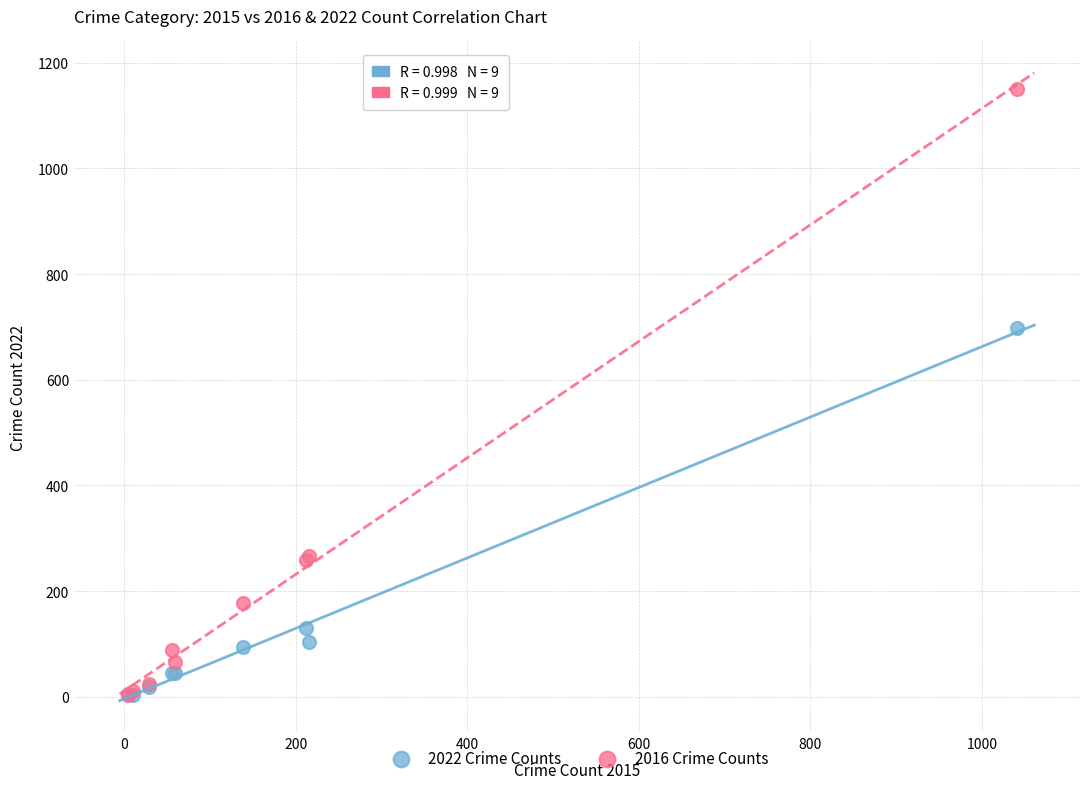

In the 2016 Crime Counts series, what Y value is closest to 577?

266